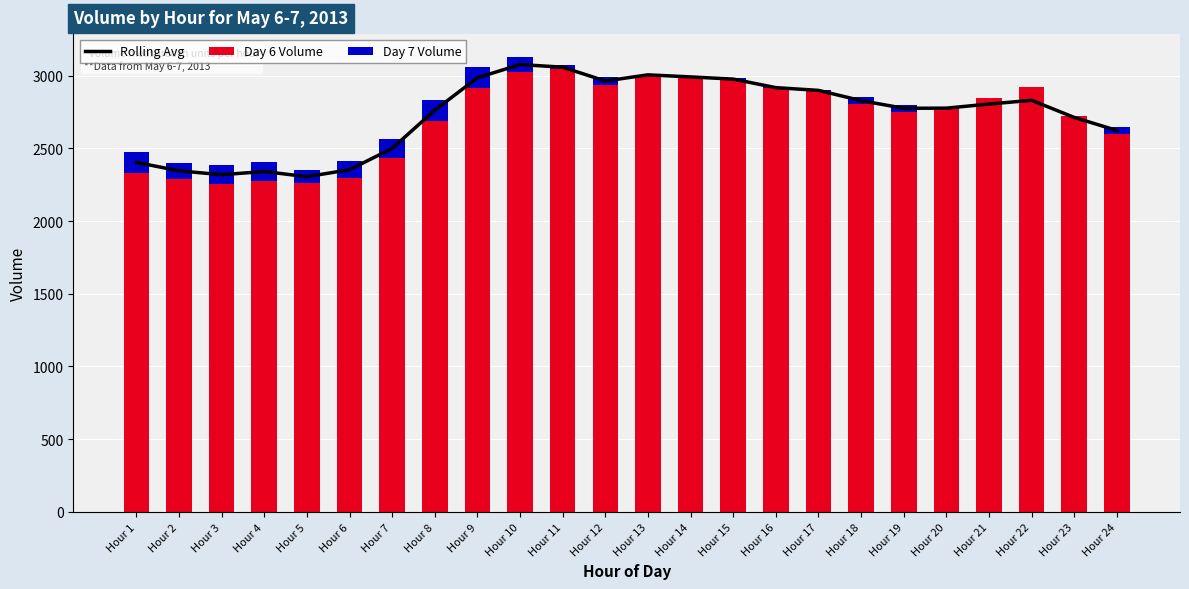

Is the value of Rolling Avg at Hour 17 greater than the value of Day 6 Volume at Hour 19?

Yes